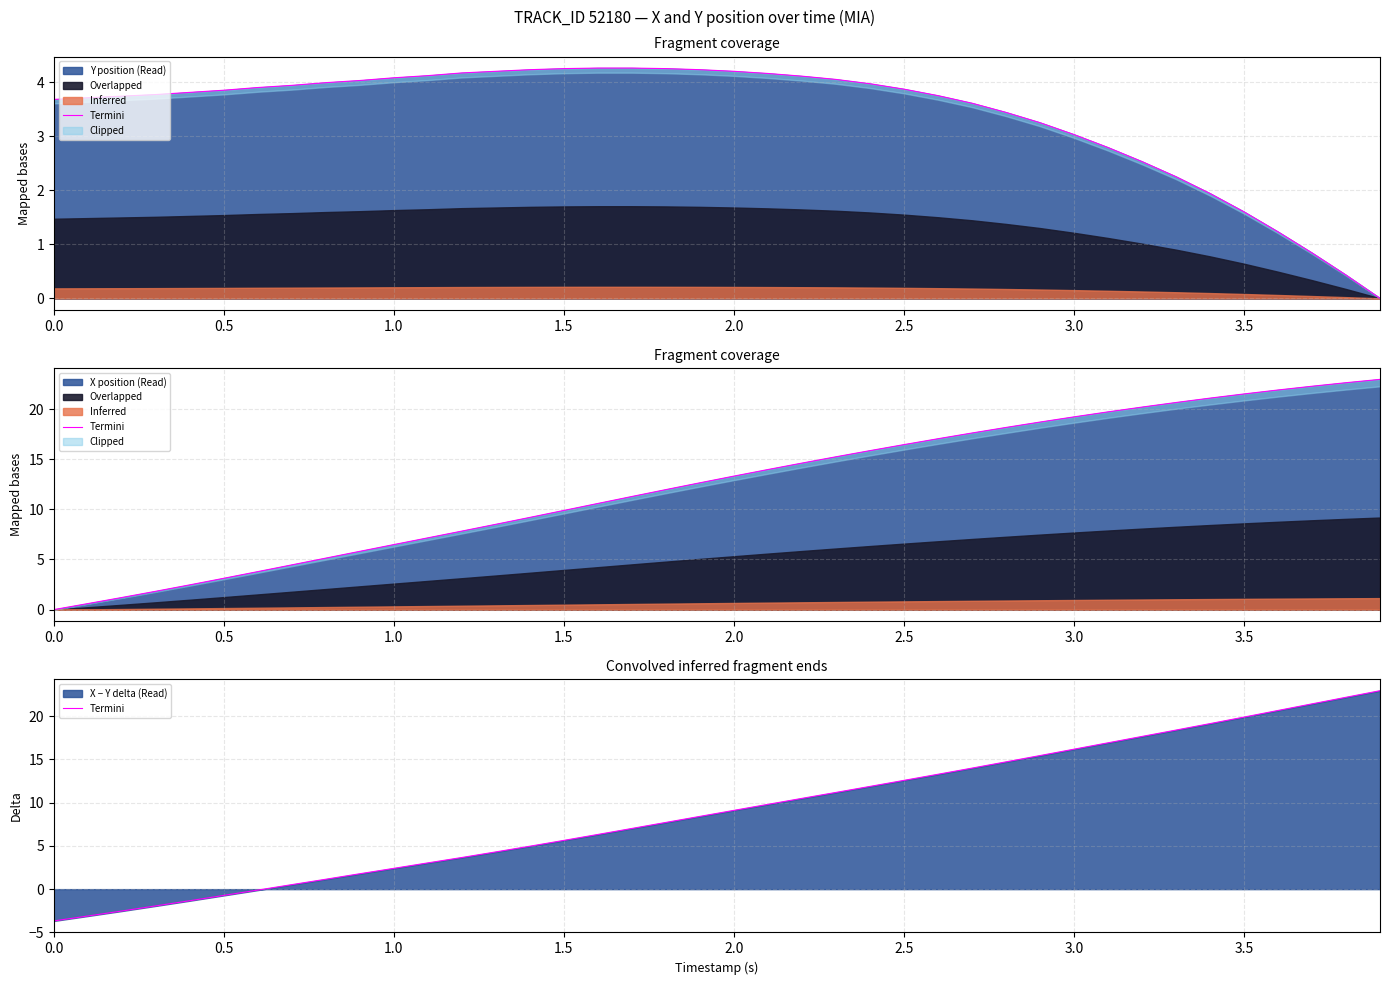

The Y position (Read) series shows 4.9 at 3.0. True or false?

False